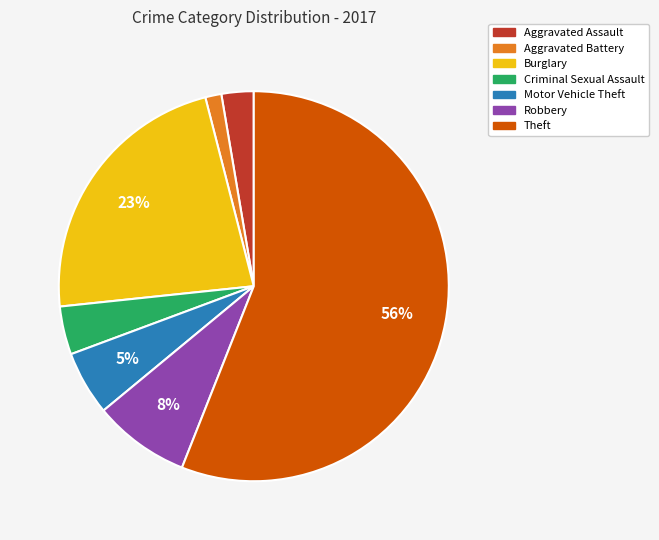

Do Burglary and Aggravated Battery together represent more than half of the pie?

No